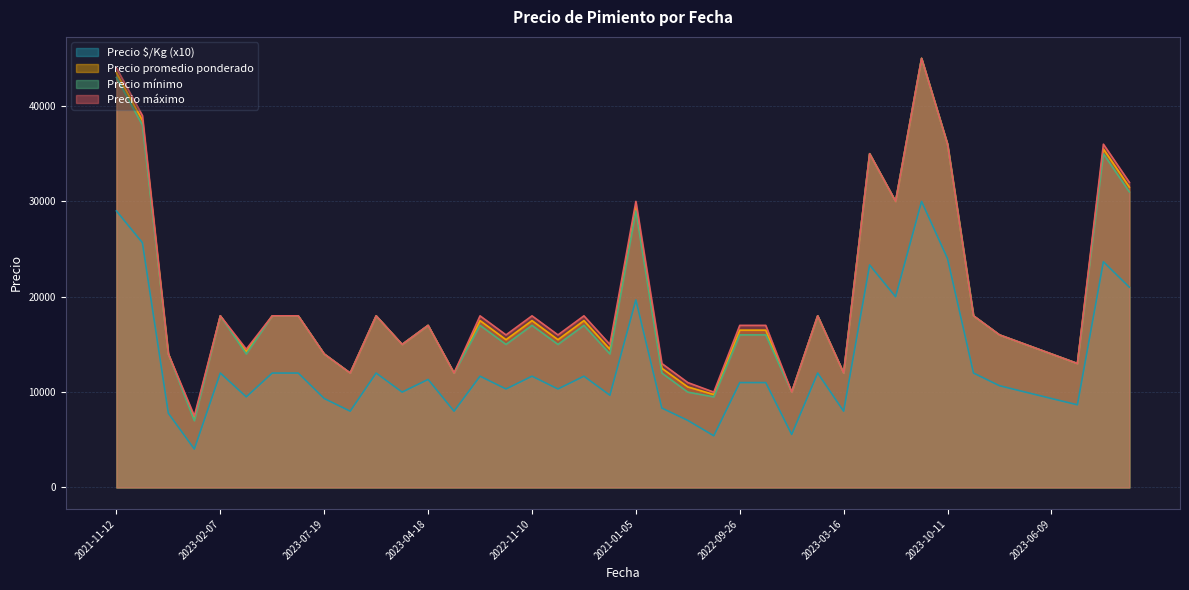

List the series in order of their peak value, lowest first.

Precio $/Kg, Precio promedio ponderado, Precio mínimo, Precio máximo